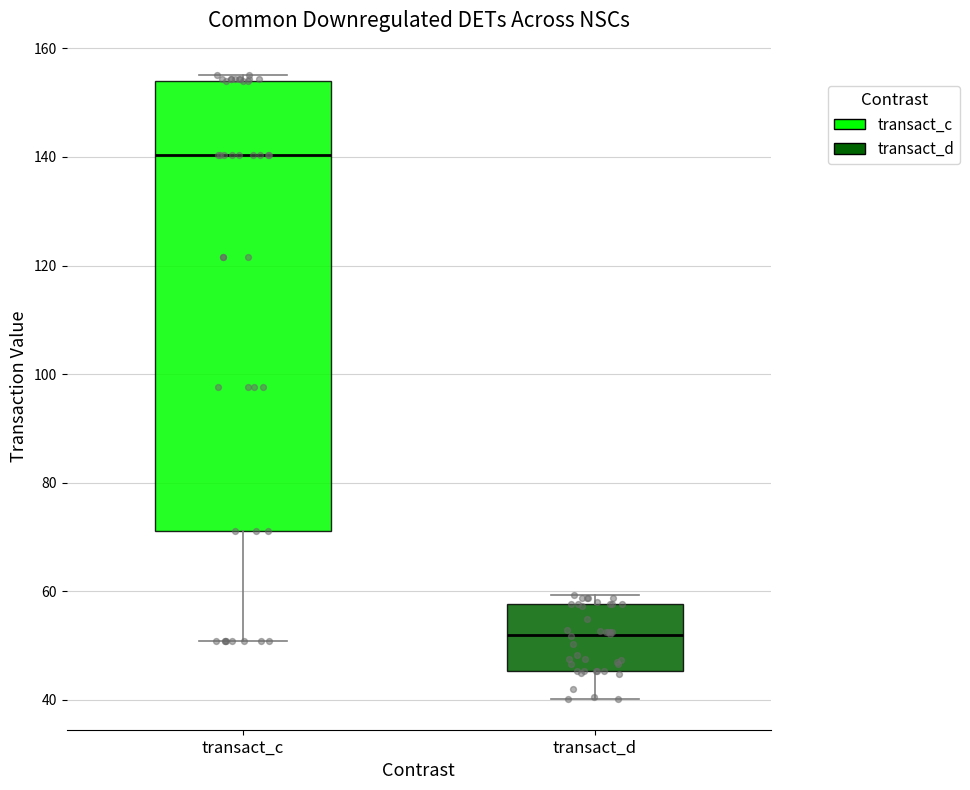

Which box has the highest median line?

transact_c